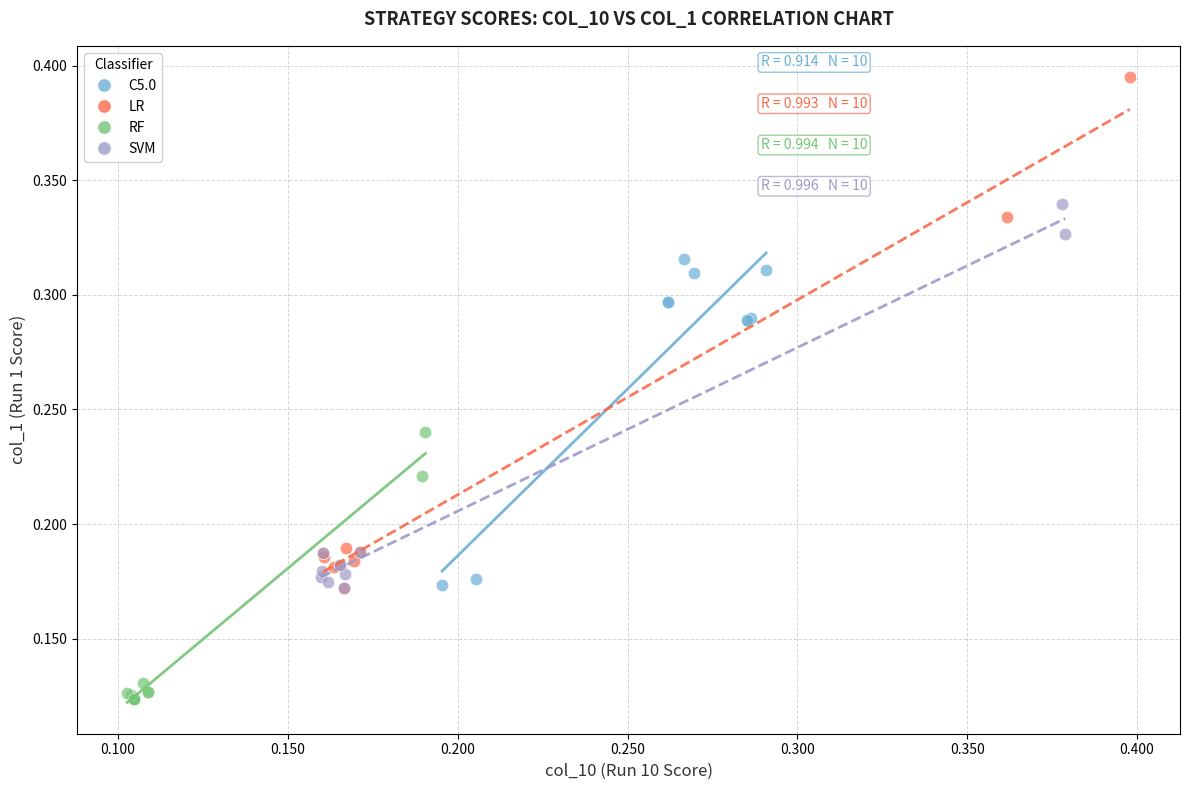

Which series reaches the minimum Y coordinate?

RF